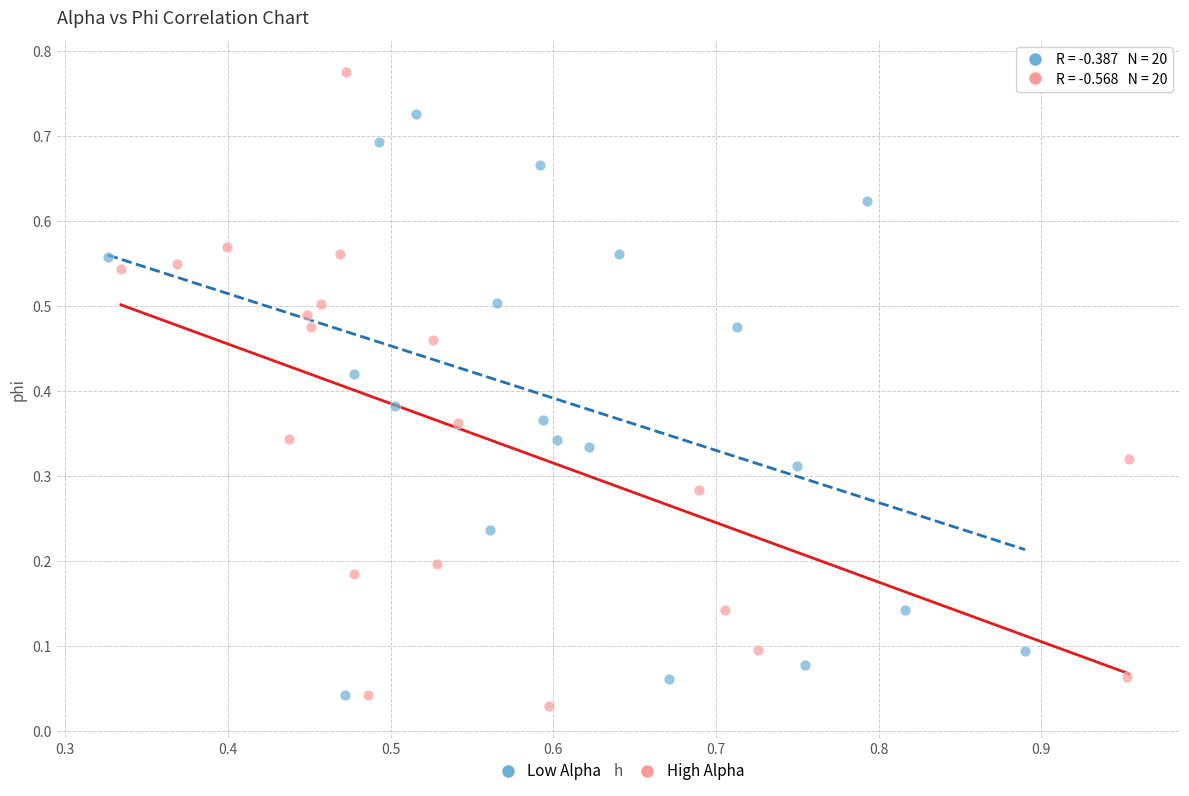

What are all the series names shown in the legend?

Low Alpha, High Alpha